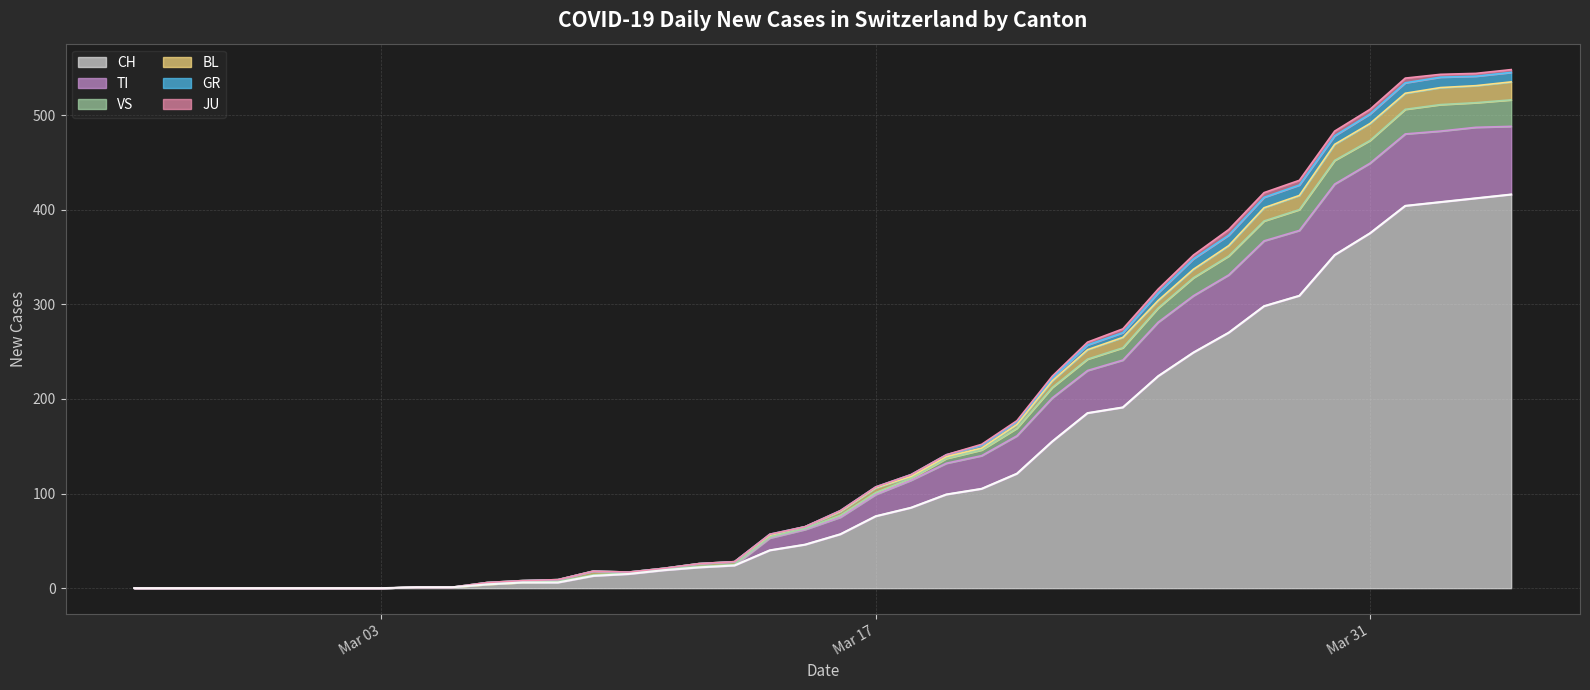

How many data points are above 57?

19